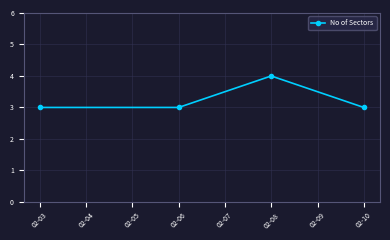

What is the value of the 2nd point from the left?

3